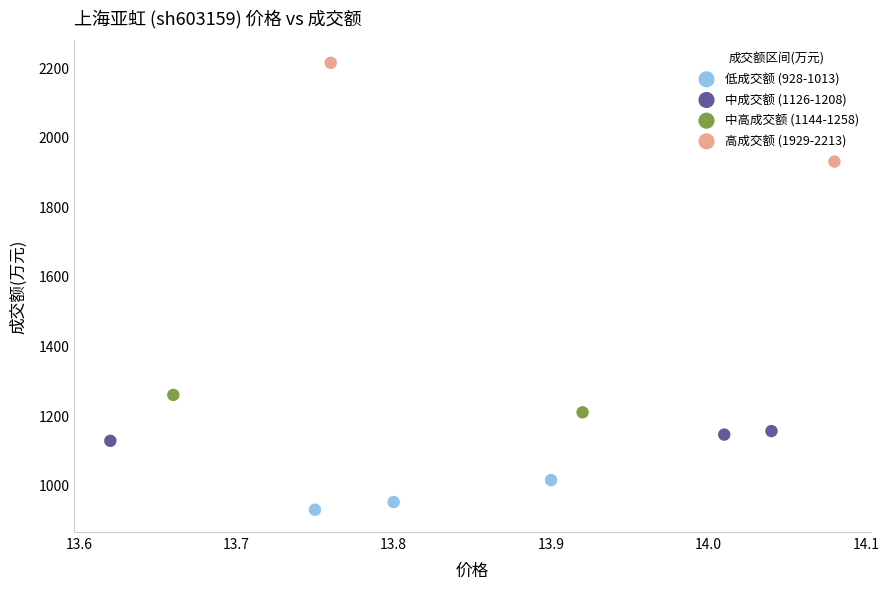

What are all the series names shown in the legend?

低成交额 (928-1013), 中成交额 (1126-1208), 中高成交额 (1144-1258), 高成交额 (1929-2213)